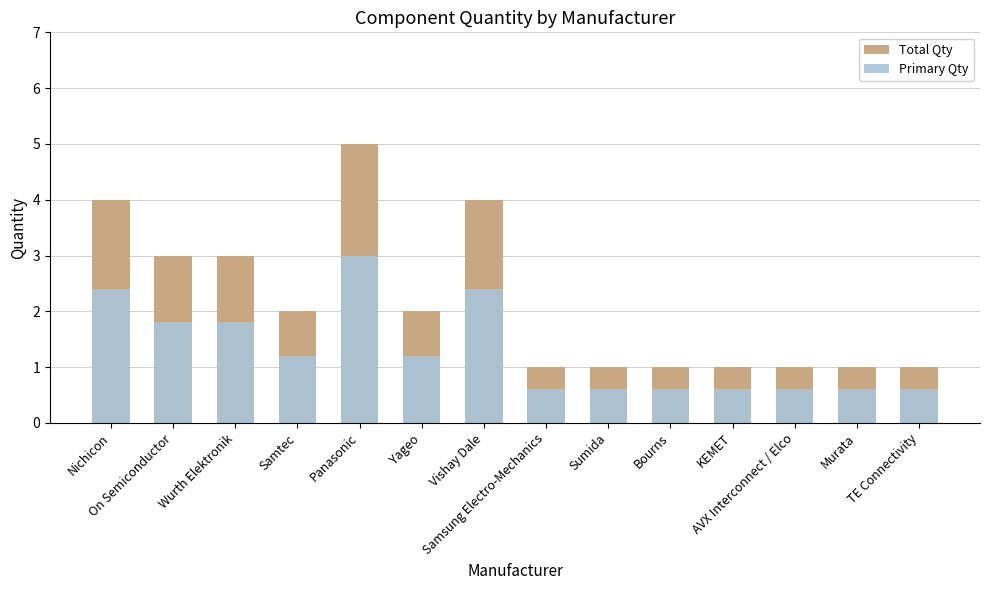

The value of Primary Qty at KEMET is 0.3. True or false?

False